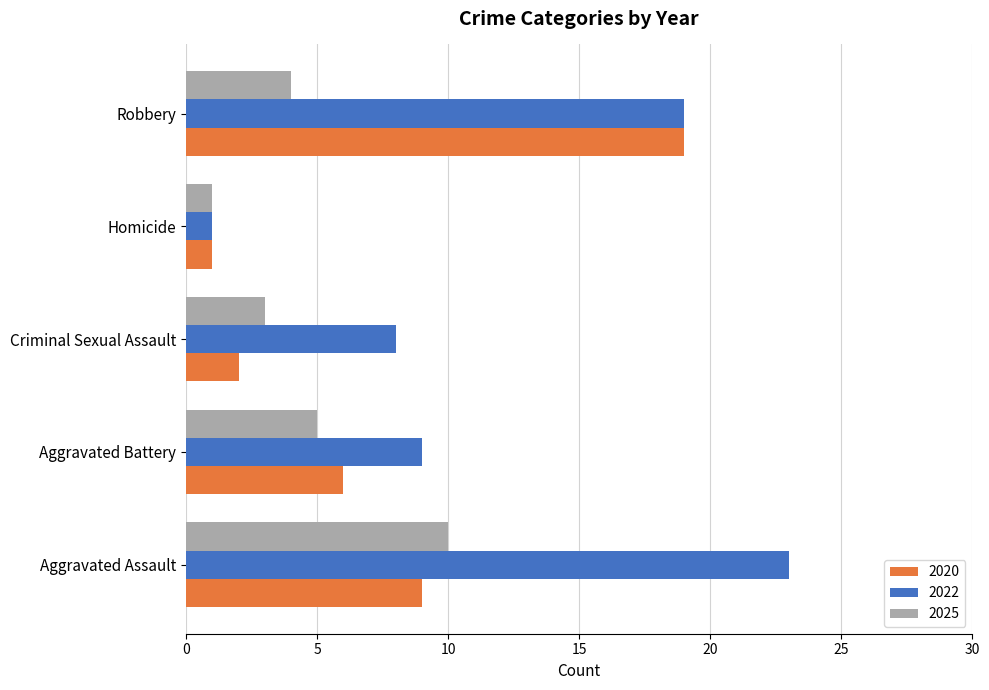

How many 2025 values are between 3 and 5?

3